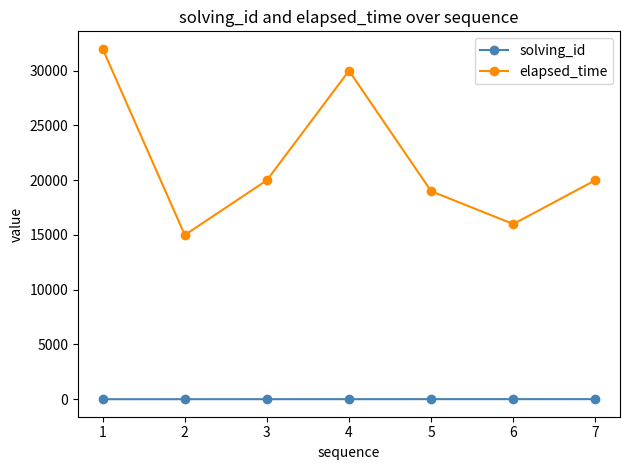

Which series has the widest spread of values?

elapsed_time